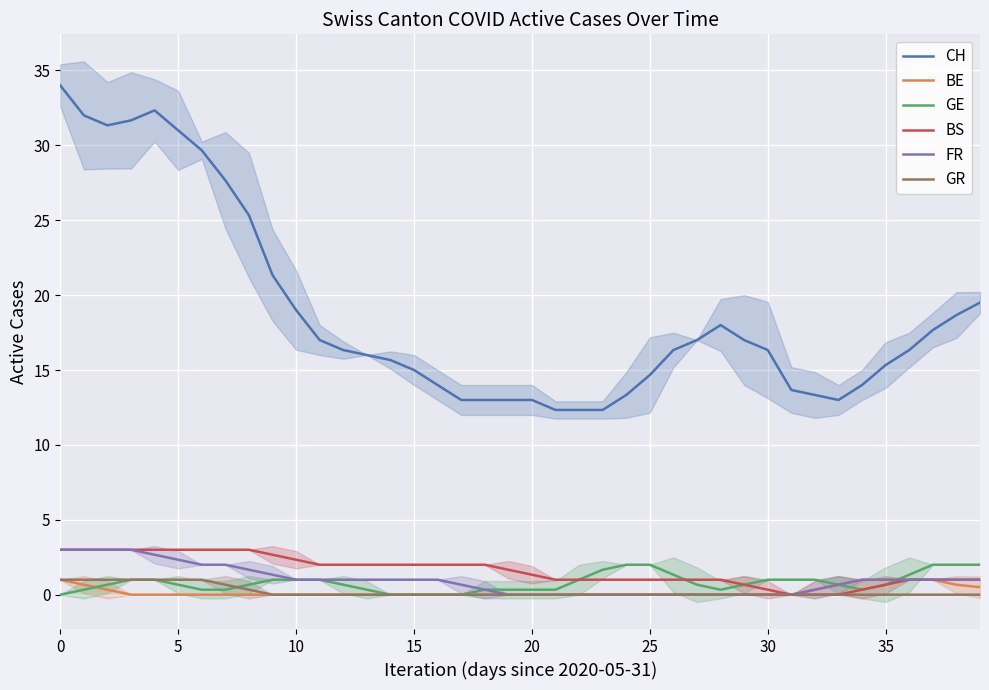

Reading left to right, what are all the values shown in this chart?

CH: 34.0	32.0	31.3	31.7	32.3	31.0	29.7	27.7	25.3	21.3	19.0	17.0	16.3	16.0	15.7	15.0	14.0	13.0	13.0	13.0	13.0	12.3	12.3	12.3	13.3	14.7	16.3	17.0	18.0	17.0	16.3	13.7	13.3	13.0	14.0	15.3	16.3	17.7	18.7	19.5
BE: 1.0	0.7	0.3	0.0	0.0	0.0	0.0	0.0	0.0	0.0	0.0	0.0	0.0	0.0	0.0	0.0	0.0	0.0	0.0	0.0	0.0	0.0	0.0	0.0	0.0	0.0	0.0	0.0	0.0	0.0	0.0	0.0	0.3	0.7	1.0	1.0	1.0	1.0	0.7	0.5
GE: 0.0	0.3	0.7	1.0	1.0	0.7	0.3	0.3	0.7	1.0	1.0	1.0	0.7	0.3	0.0	0.0	0.0	0.0	0.3	0.3	0.3	0.3	1.0	1.7	2.0	2.0	1.3	0.7	0.3	0.7	1.0	1.0	1.0	0.7	0.3	0.7	1.3	2.0	2.0	2.0
BS: 3.0	3.0	3.0	3.0	3.0	3.0	3.0	3.0	3.0	2.7	2.3	2.0	2.0	2.0	2.0	2.0	2.0	2.0	2.0	1.7	1.3	1.0	1.0	1.0	1.0	1.0	1.0	1.0	1.0	0.7	0.3	0.0	0.0	0.0	0.3	0.7	1.0	1.0	1.0	1.0
FR: 3.0	3.0	3.0	3.0	2.7	2.3	2.0	2.0	1.7	1.3	1.0	1.0	1.0	1.0	1.0	1.0	1.0	0.7	0.3	0.0	0.0	0.0	0.0	0.0	0.0	0.0	0.0	0.0	0.0	0.0	0.0	0.0	0.3	0.7	1.0	1.0	1.0	1.0	1.0	1.0
GR: 1.0	1.0	1.0	1.0	1.0	1.0	1.0	0.7	0.3	0.0	0.0	0.0	0.0	0.0	0.0	0.0	0.0	0.0	0.0	0.0	0.0	0.0	0.0	0.0	0.0	0.0	0.0	0.0	0.0	0.0	0.0	0.0	0.0	0.0	0.0	0.0	0.0	0.0	0.0	0.0